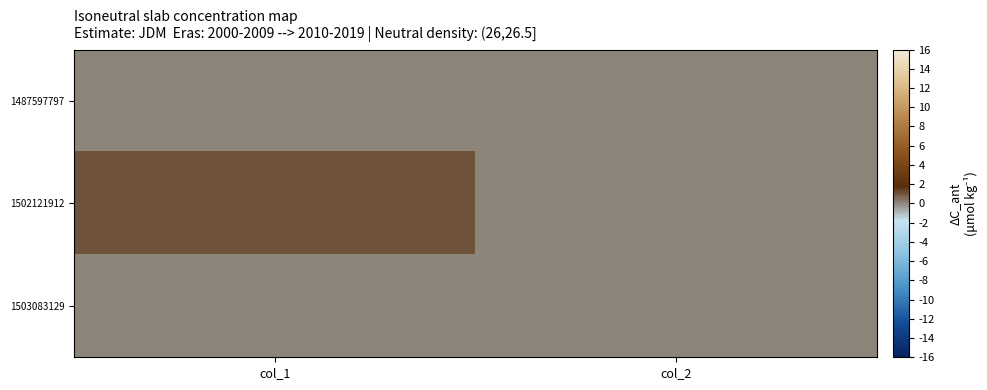

Reading left to right, list all the values displayed in this chart.

1487597797: col_1=0	col_2=0
1502121912: col_1=1	col_2=0
1503083129: col_1=0	col_2=0